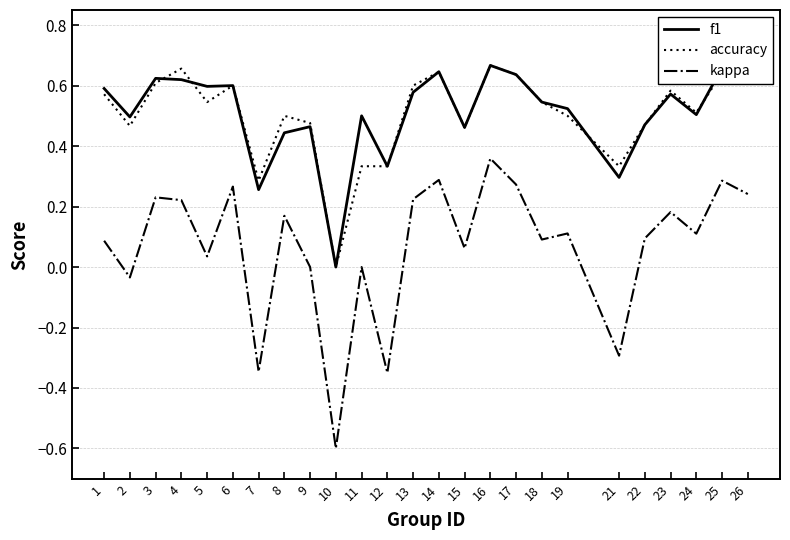

True or false: accuracy and kappa intersect in this chart.

False